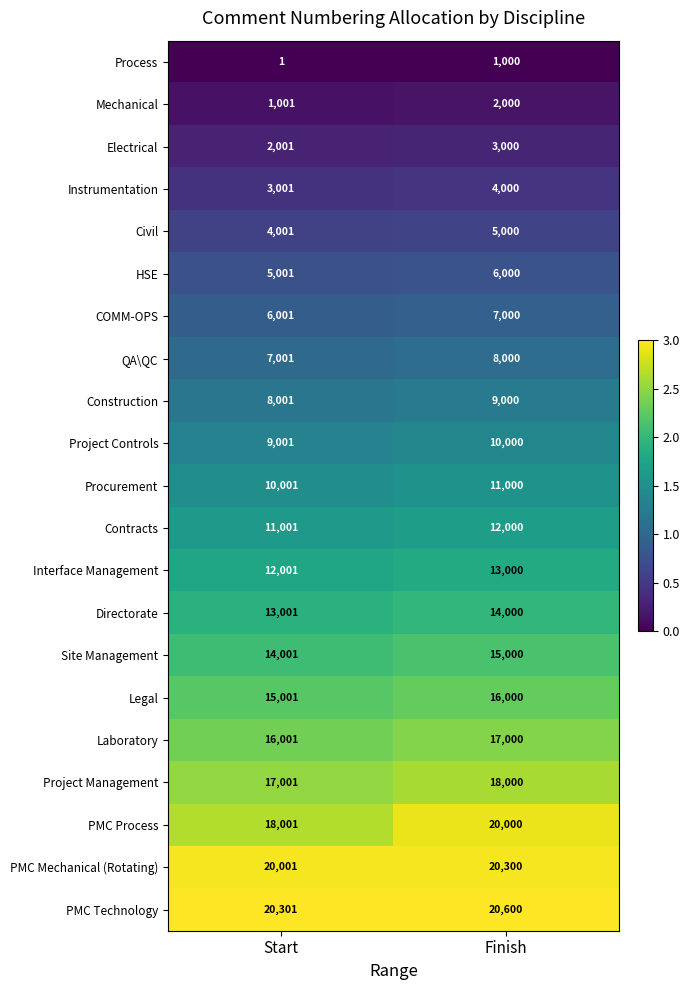

Which series has the largest total across all categories?

PMC Technology